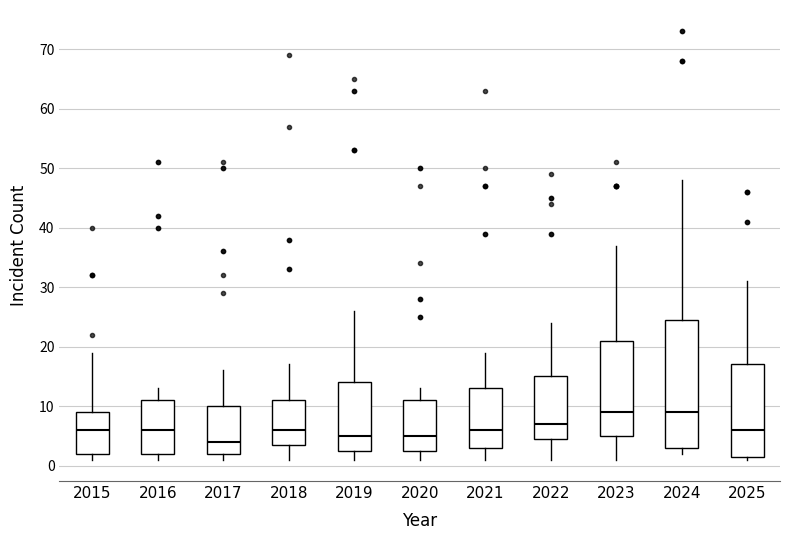

Reading left to right, read every box against the y-axis: the position of its median line, the range the box covers, and the ends of its whiskers. The values are not printed on the chart, so give them approximately, as read against the axis.

2015: median 6, box 2 to 9, whiskers 1 to 19
2016: median 6, box 2 to 11, whiskers 1 to 13
2017: median 4, box 2 to 10, whiskers 1 to 16
2018: median 6, box 4 to 11, whiskers 1 to 17
2019: median 5, box 3 to 14, whiskers 1 to 26
2020: median 5, box 3 to 11, whiskers 1 to 13
2021: median 6, box 3 to 13, whiskers 1 to 19
2022: median 7, box 5 to 15, whiskers 1 to 24
2023: median 9, box 5 to 21, whiskers 1 to 37
2024: median 9, box 3 to 25, whiskers 2 to 48
2025: median 6, box 2 to 17, whiskers 1 to 31